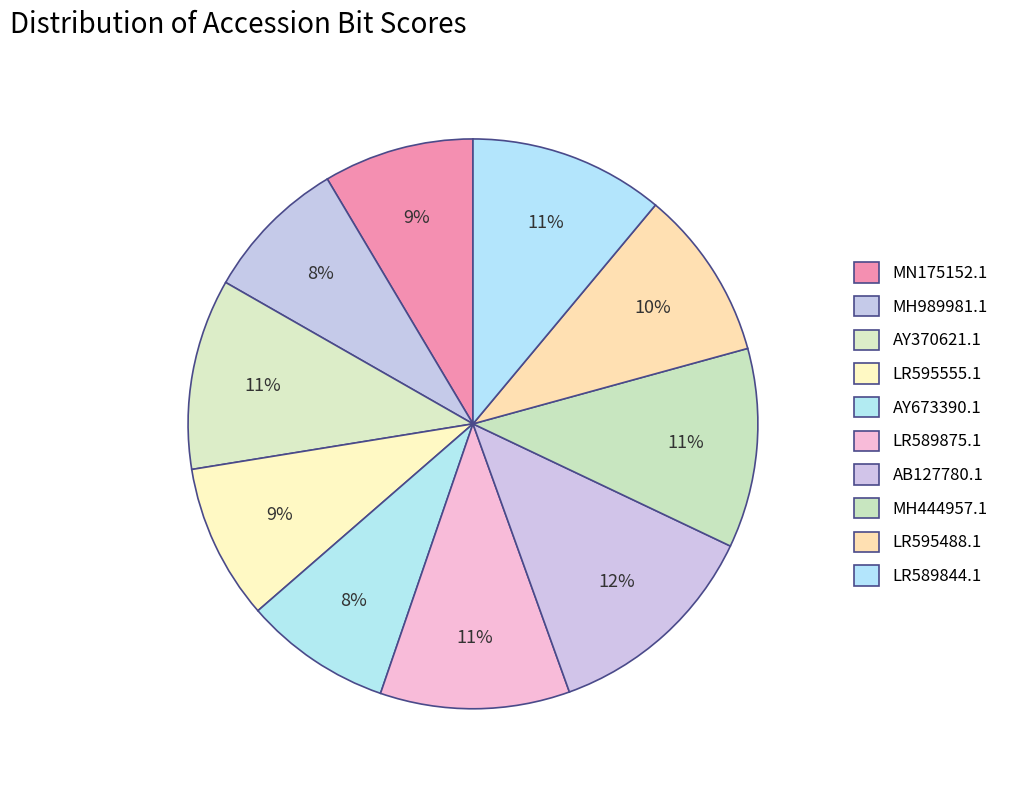

Which has a higher value, MN175152.1 or MH444957.1?

MH444957.1